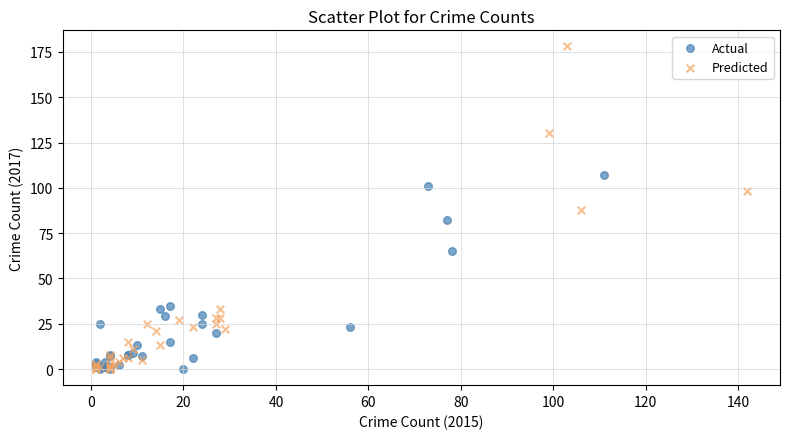

What are all the series names shown in the legend?

Actual, Predicted